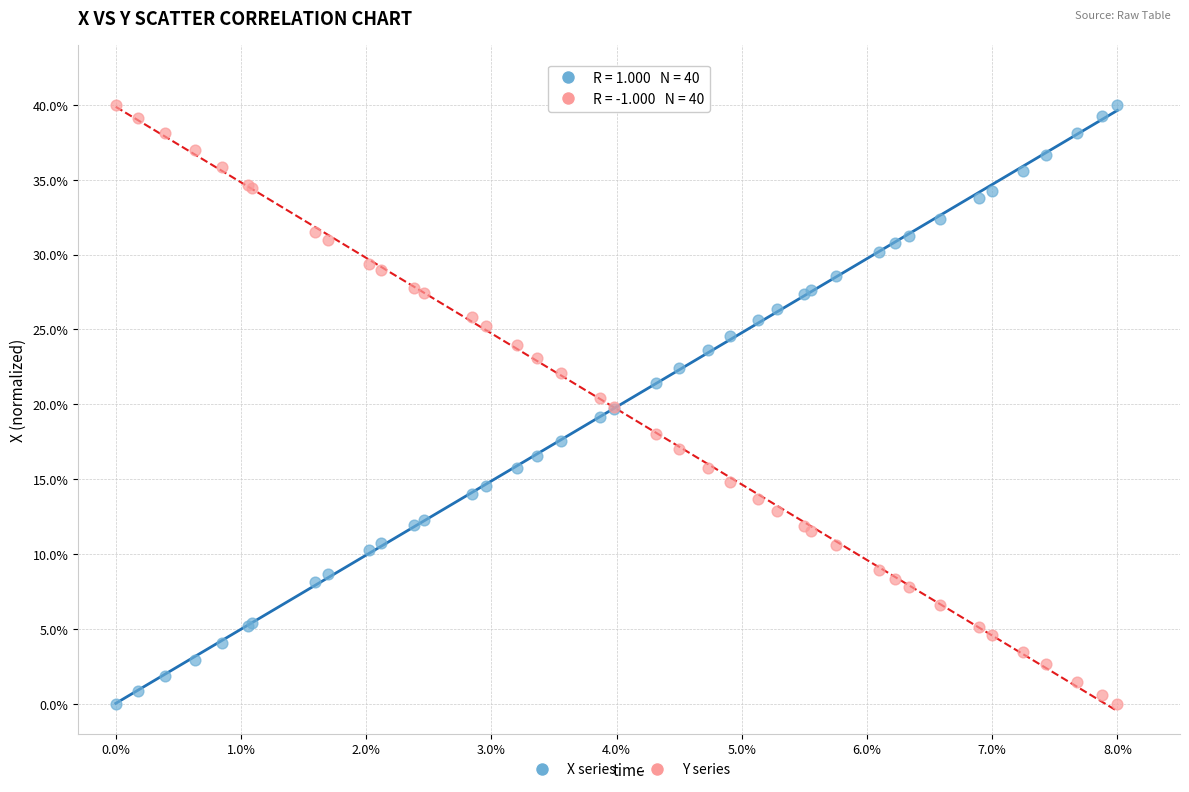

What are all the series names shown in the legend?

X series, Y series